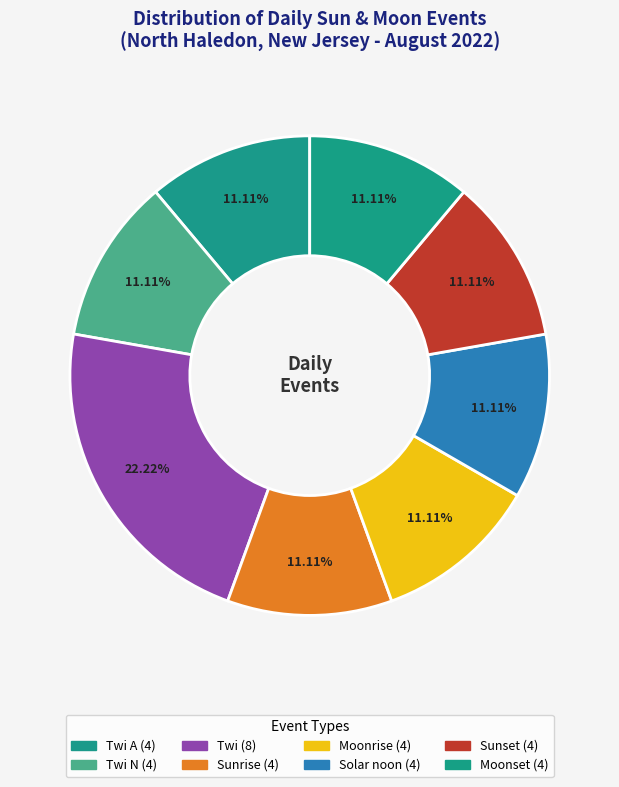

How many slices are in this pie chart?

8